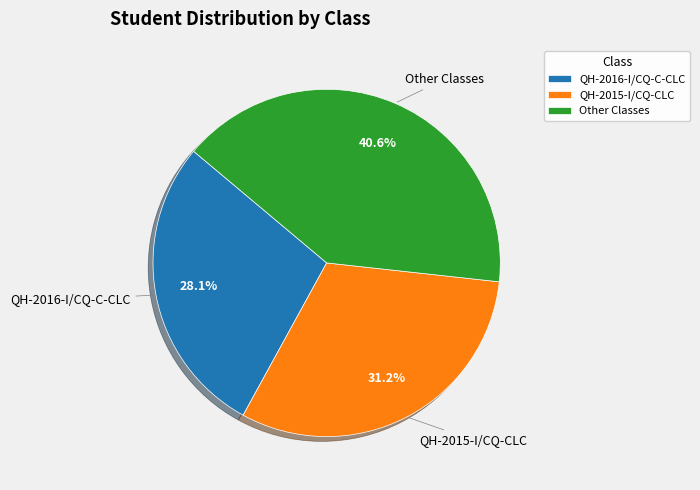

To the nearest percent, what percentage of the pie is QH-2015-I/CQ-CLC?

31%